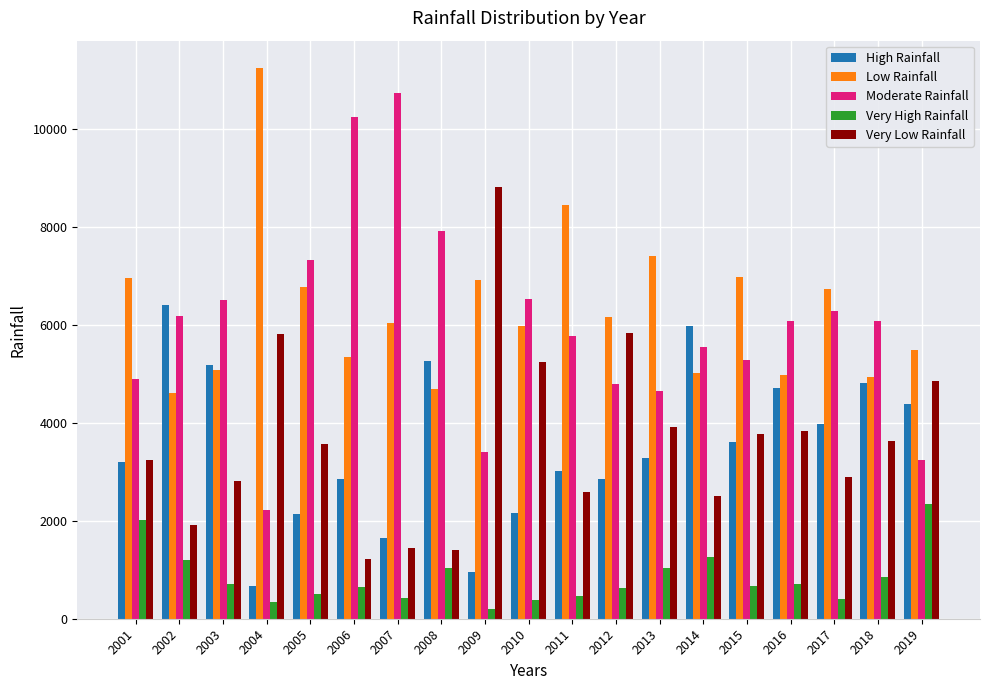

What is the total value across all series at 2015?

20293.7